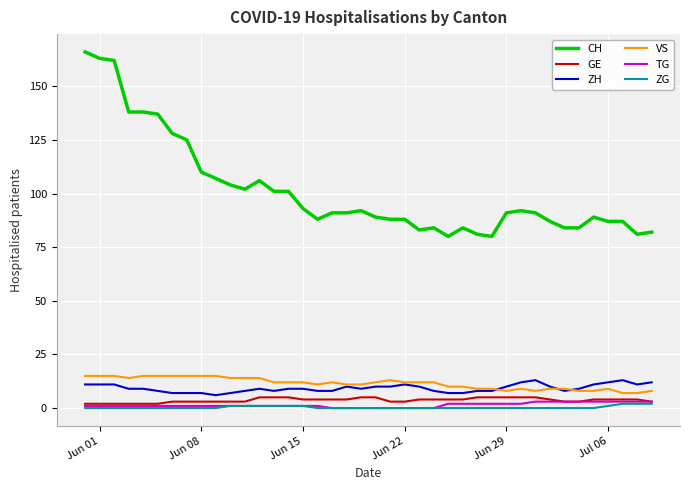

Which series has the largest range (max minus min)?

CH